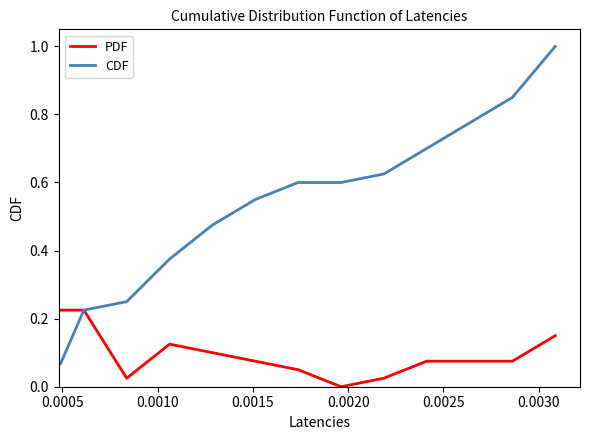

Which series has the largest range (max minus min)?

CDF